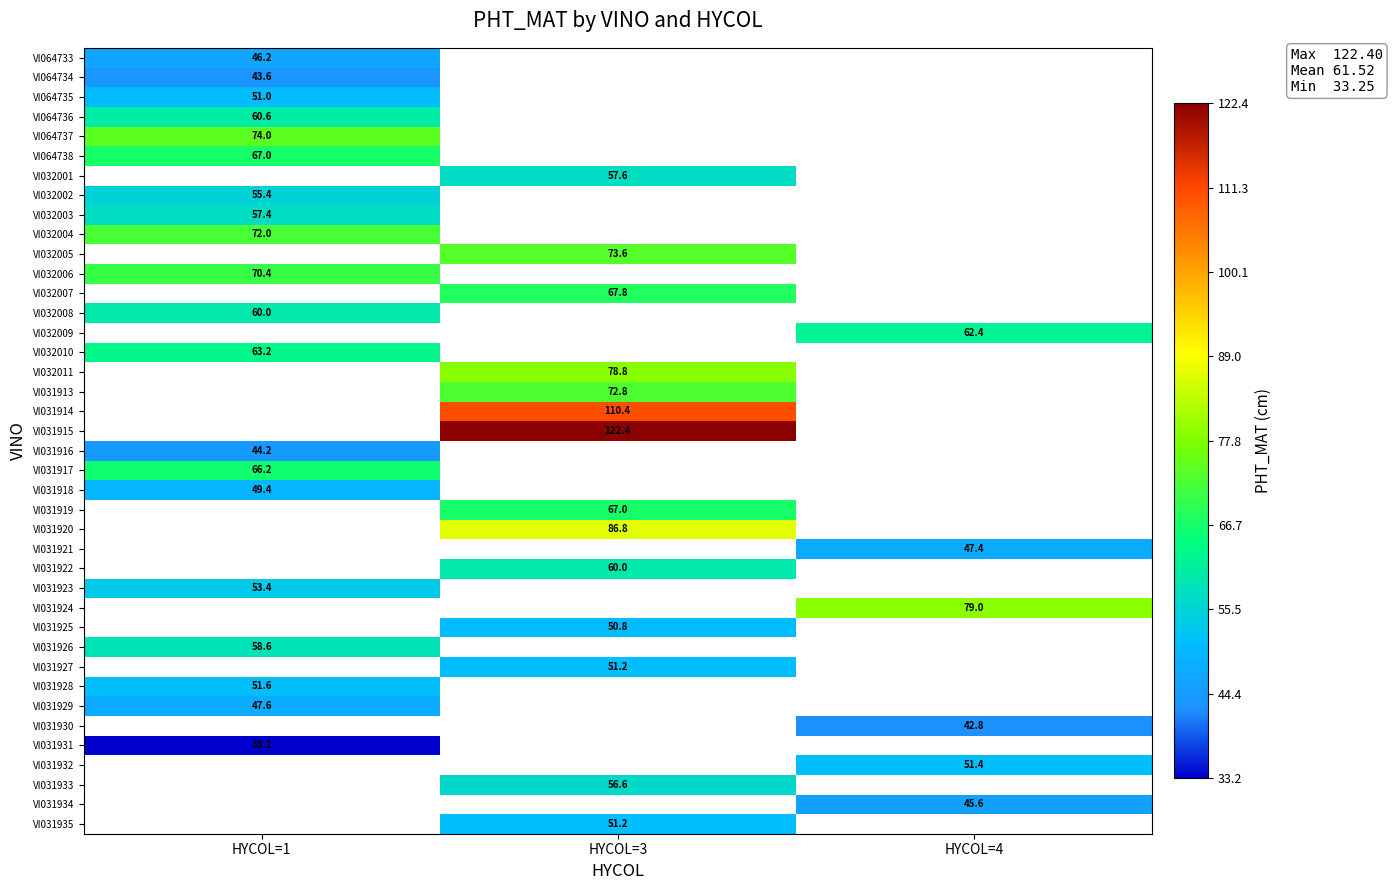

True or false: VI064737 has a value of 74.0 at HYCOL=1.

True